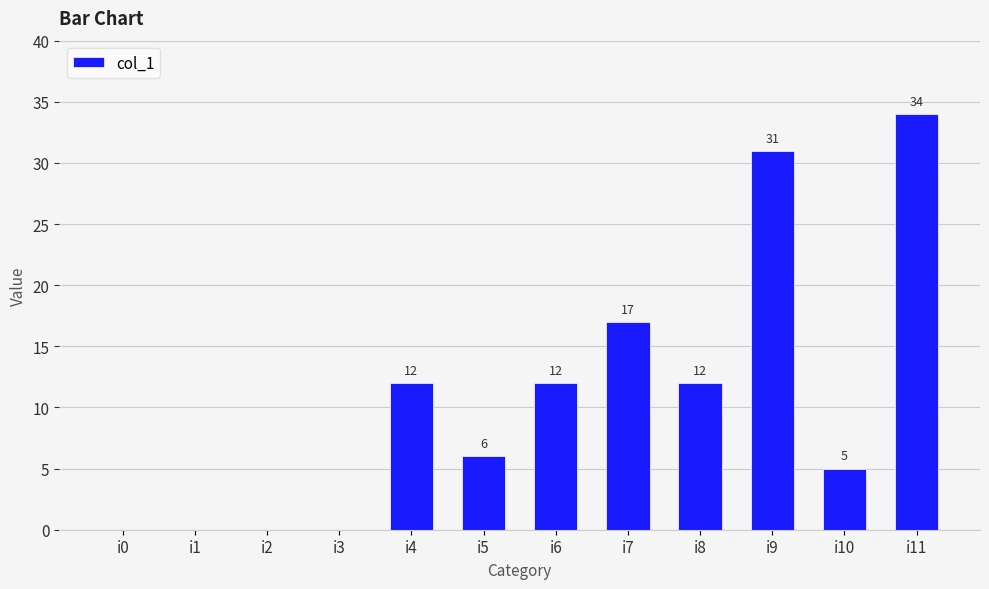

True or false: the data shows 0 at i1.

True